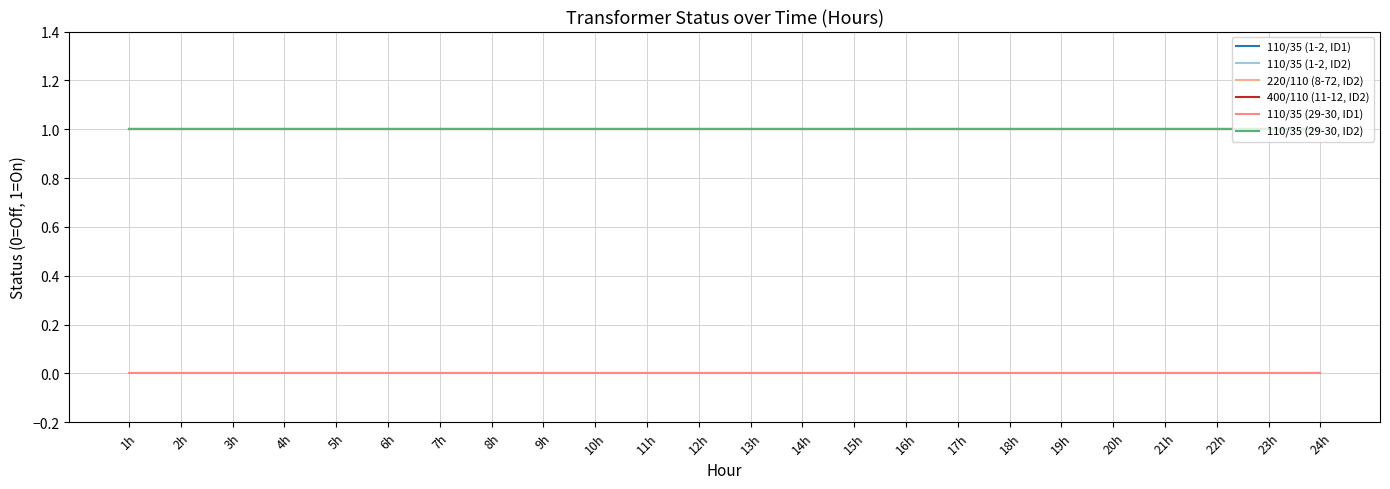

Is this an area chart (filled region under the line)?

No